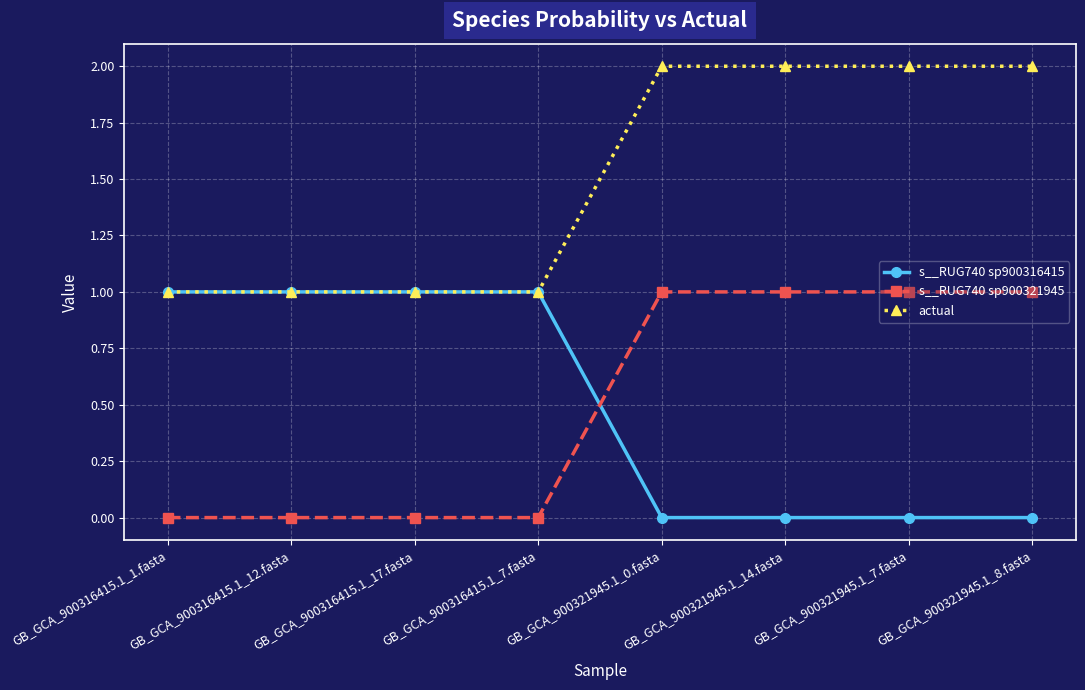

What is the total value across all series at GB_GCA_900321945.1_7.fasta?

3.0